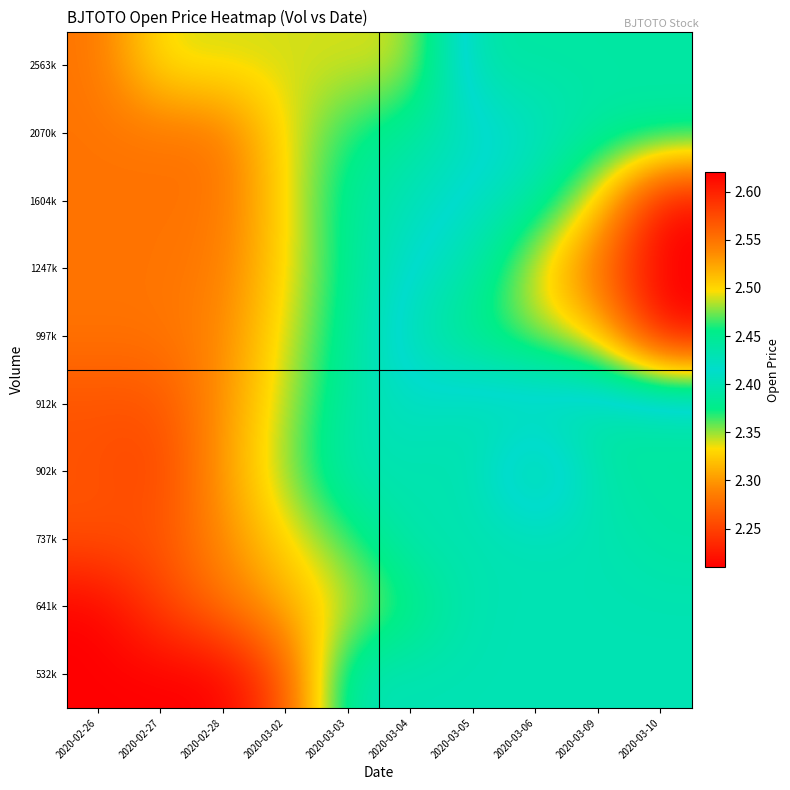

At which category is the sum across all series the highest?

2020-02-26